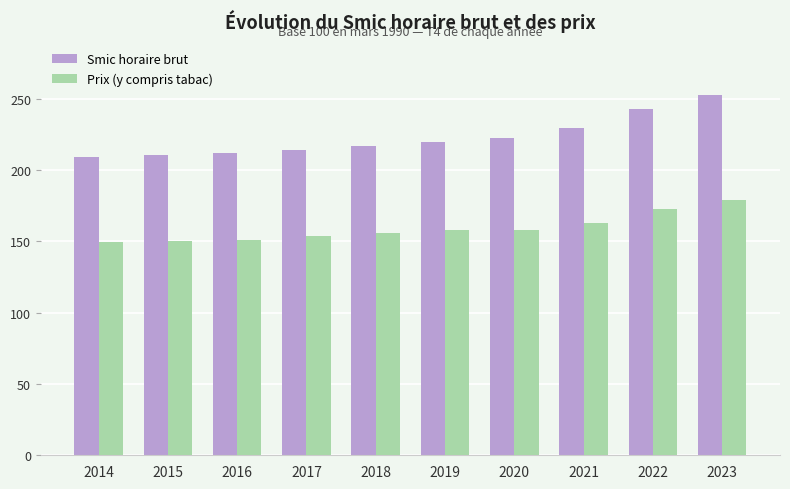

The value of Prix (y compris tabac) at 2018 is 205.1. True or false?

False